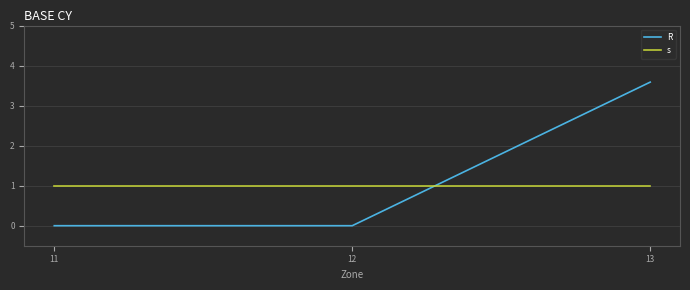

What is the average value of the s series?

1.0